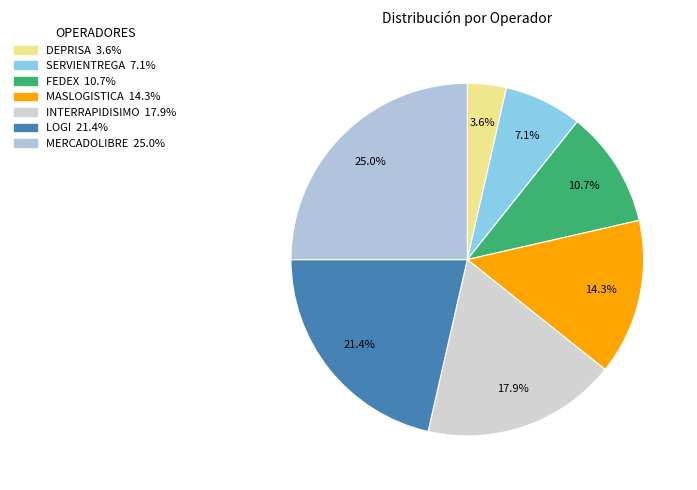

To the nearest percent, what percentage of the pie is MERCADOLIBRE?

25%